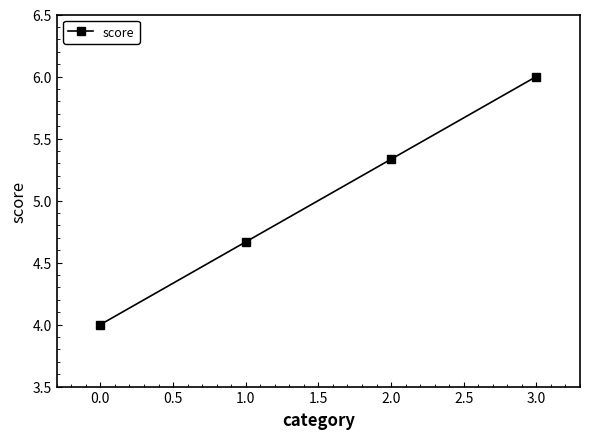

Rank the categories by value from lowest to highest.

0.0, 1.0, 2.0, 3.0